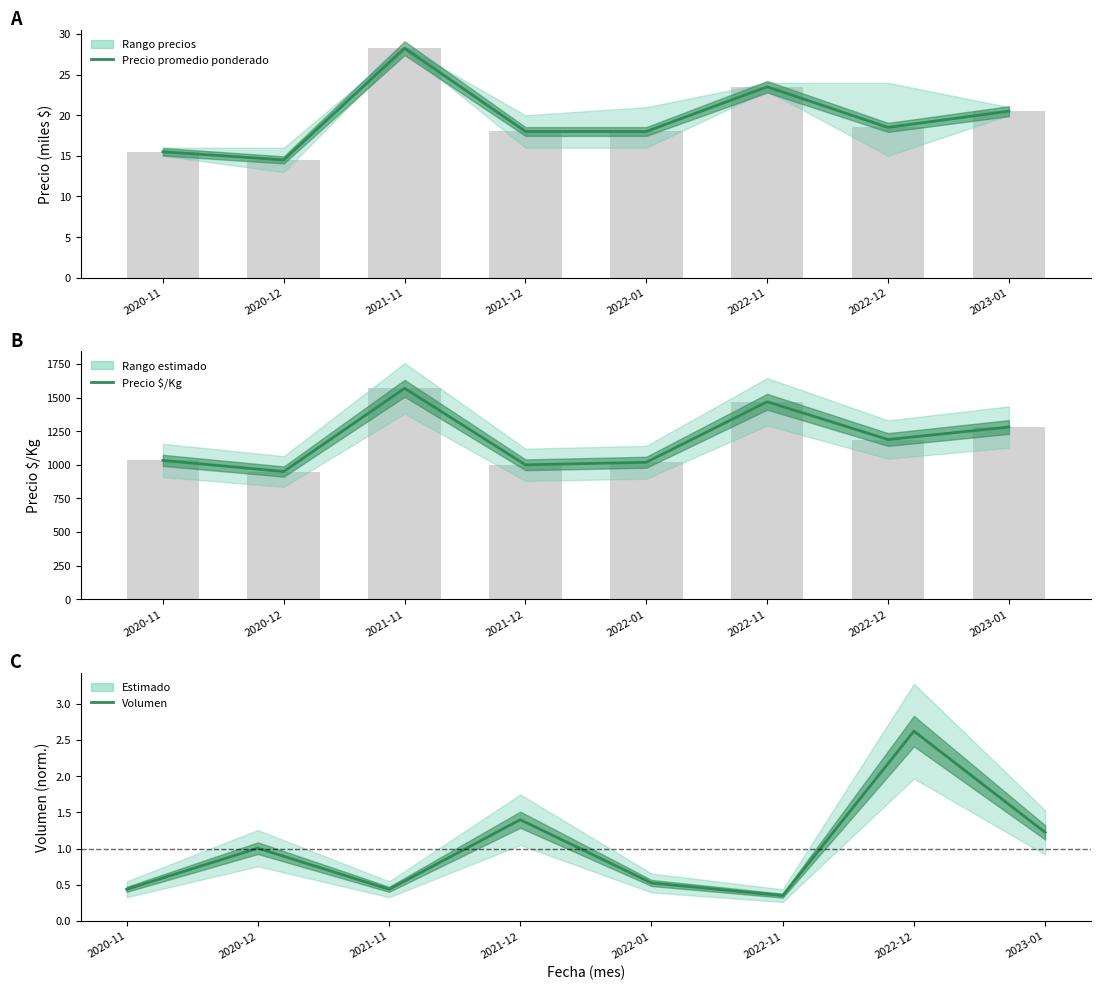

What is the spread (max minus min) of values at 2022-11?

1468.7